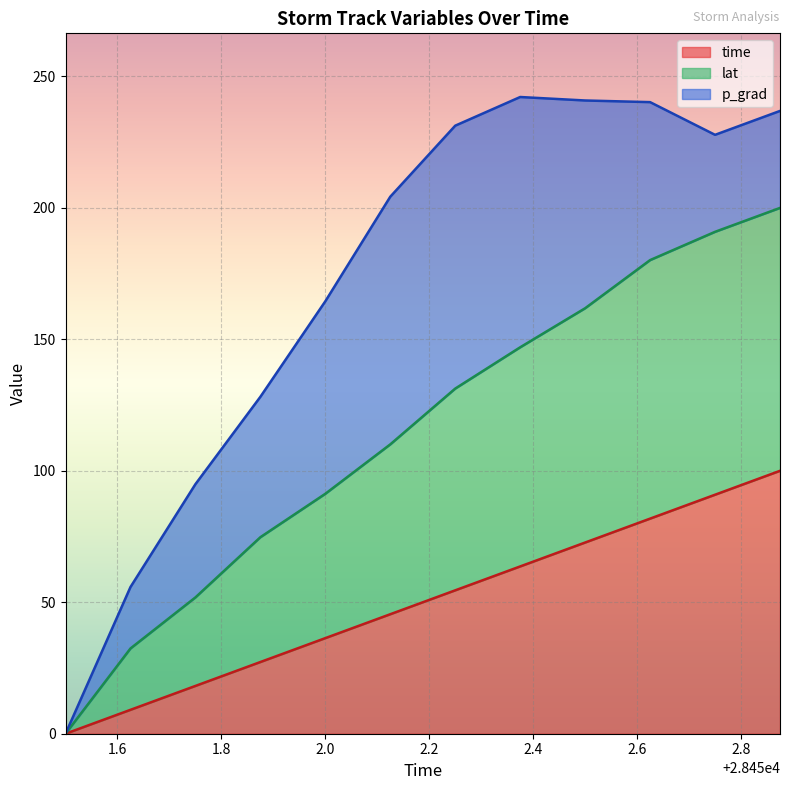

What are all the series names shown in the legend?

time, lat, p_grad